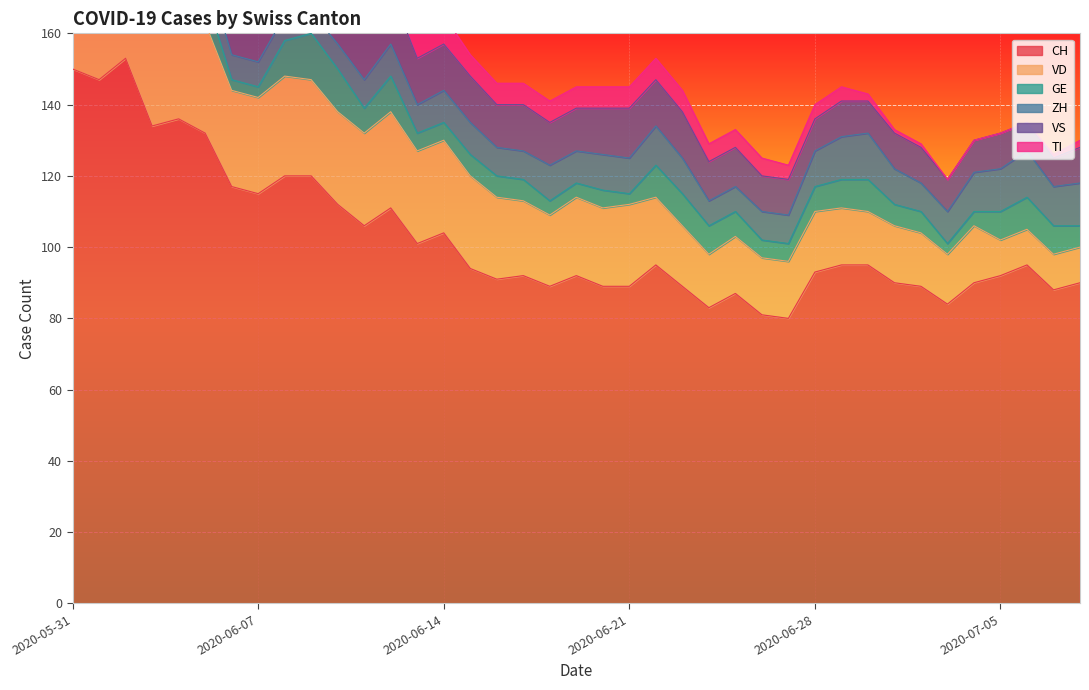

Where is ZH nearest to the value 9?

2020-06-03